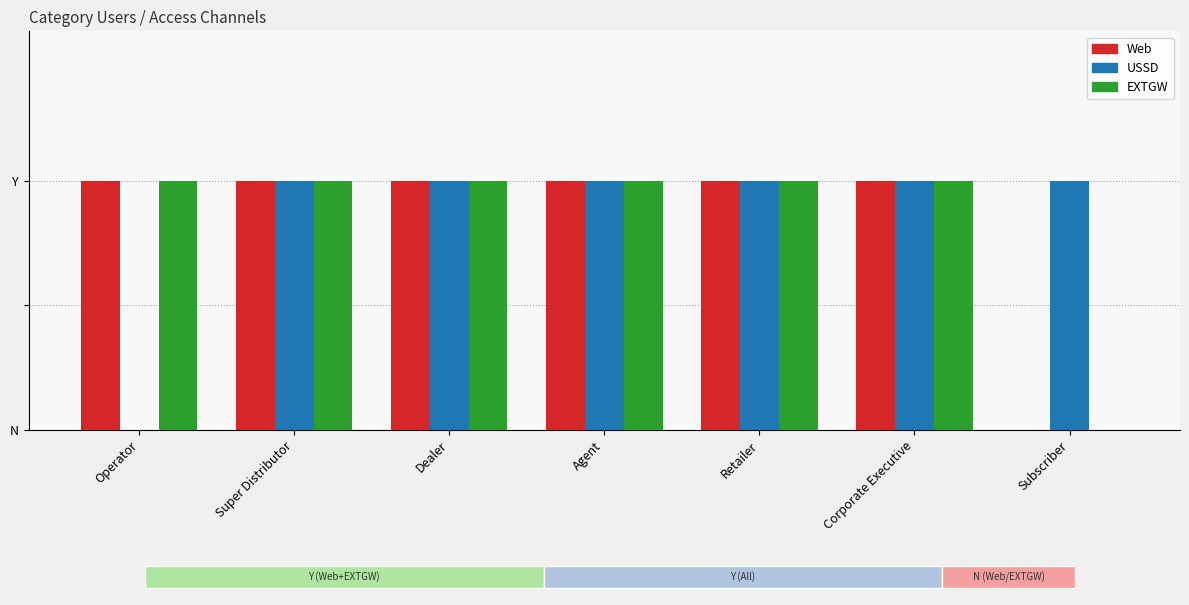

What is the difference between the second highest and minimum values in the EXTGW series?

1